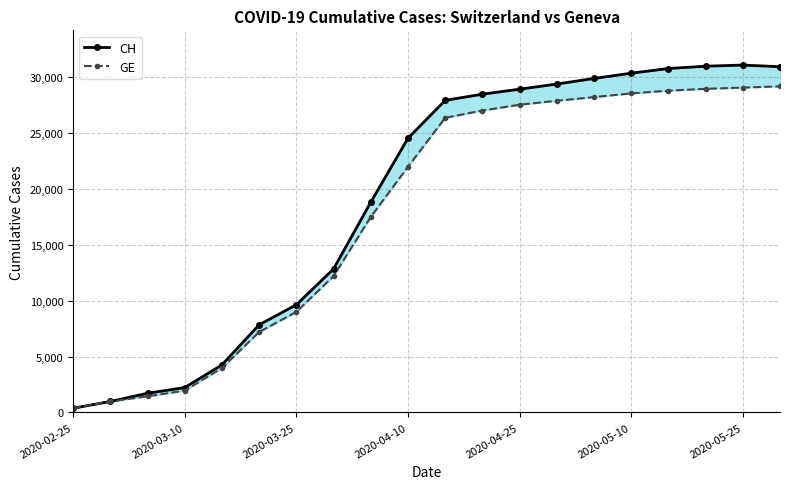

How many lines are shown in the chart?

2